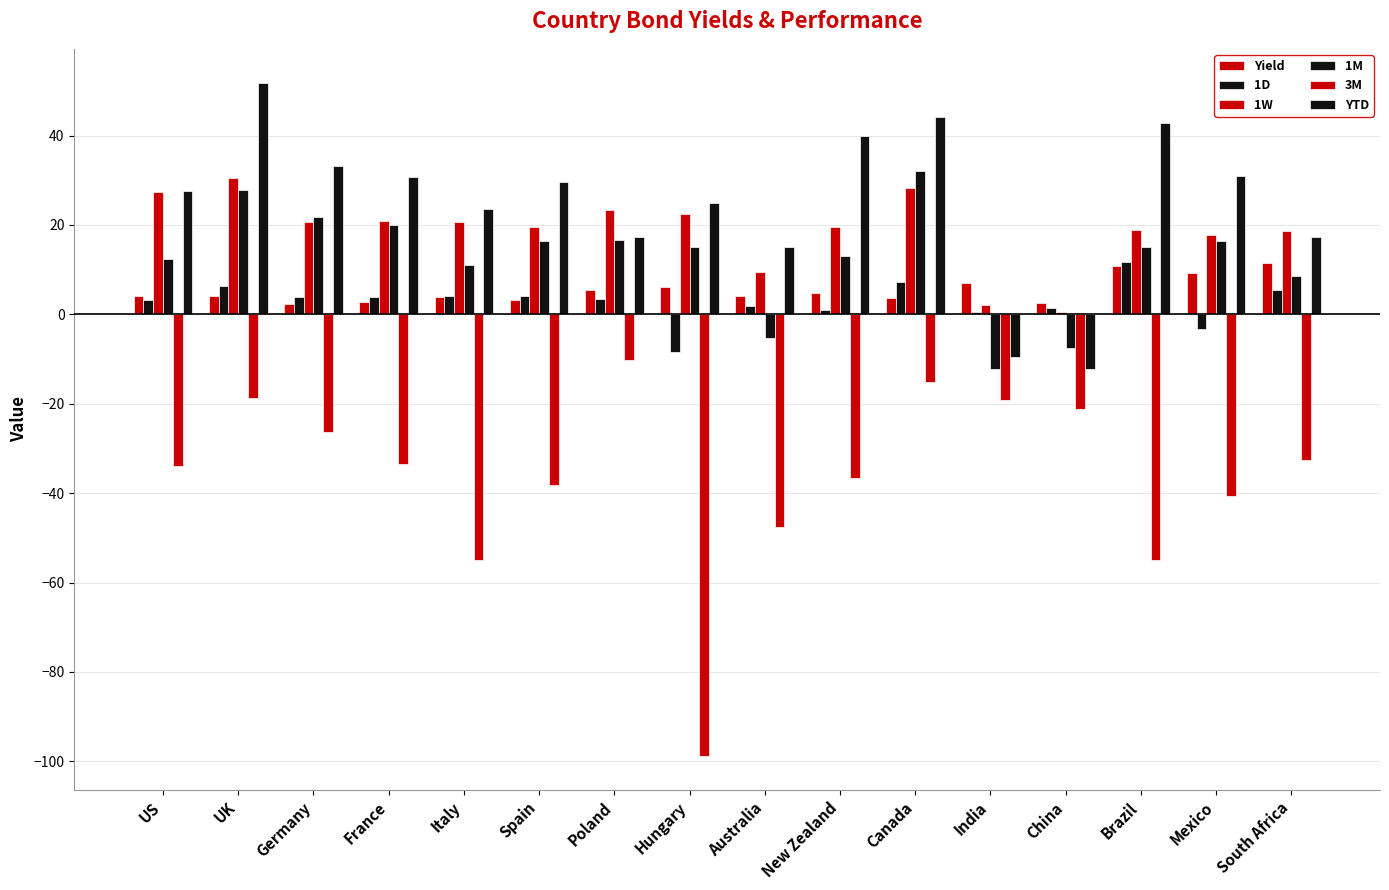

How many values in YTD are above zero?

14